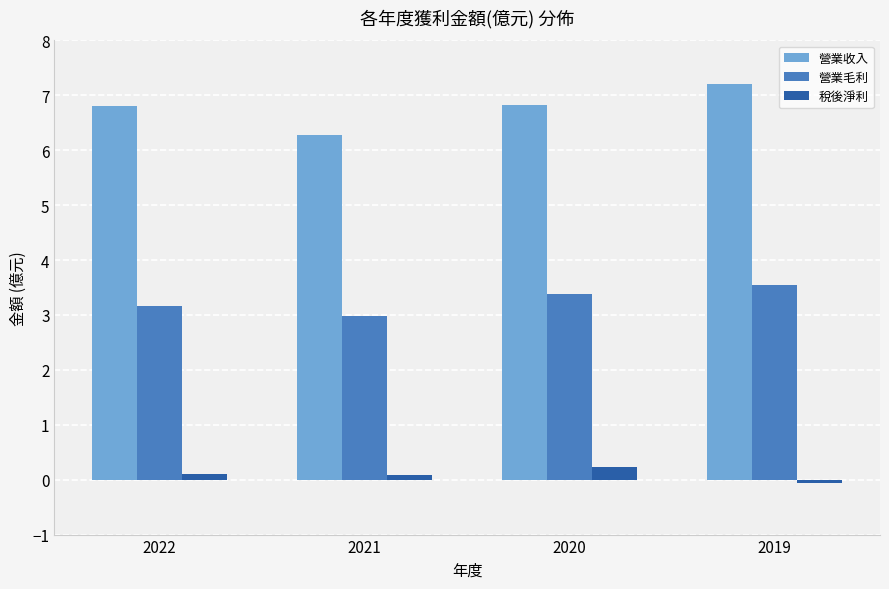

What is the value of the 營業收入 bar at the 2nd from the left?

6.3